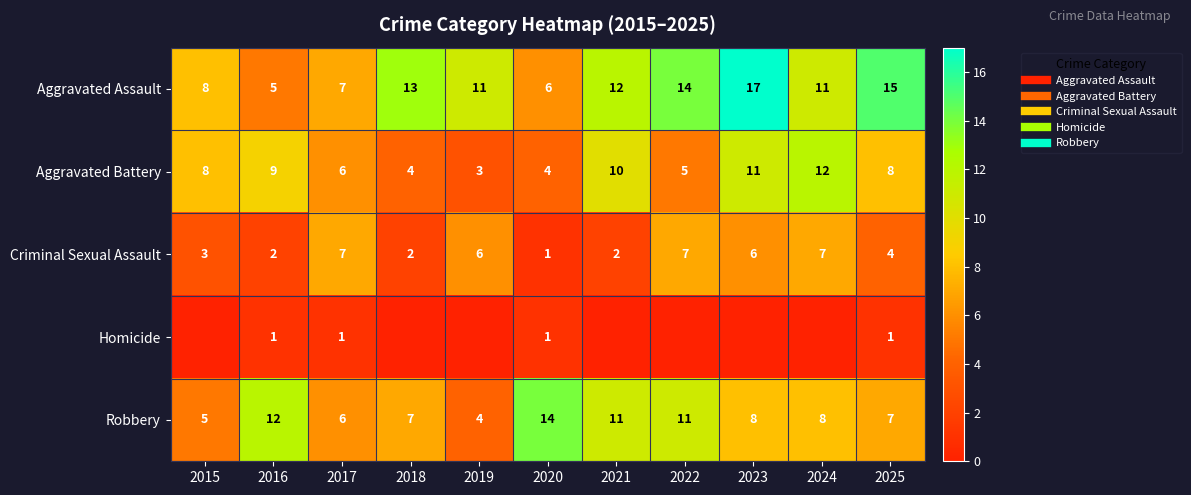

Which series has the largest total across all categories?

Aggravated Assault